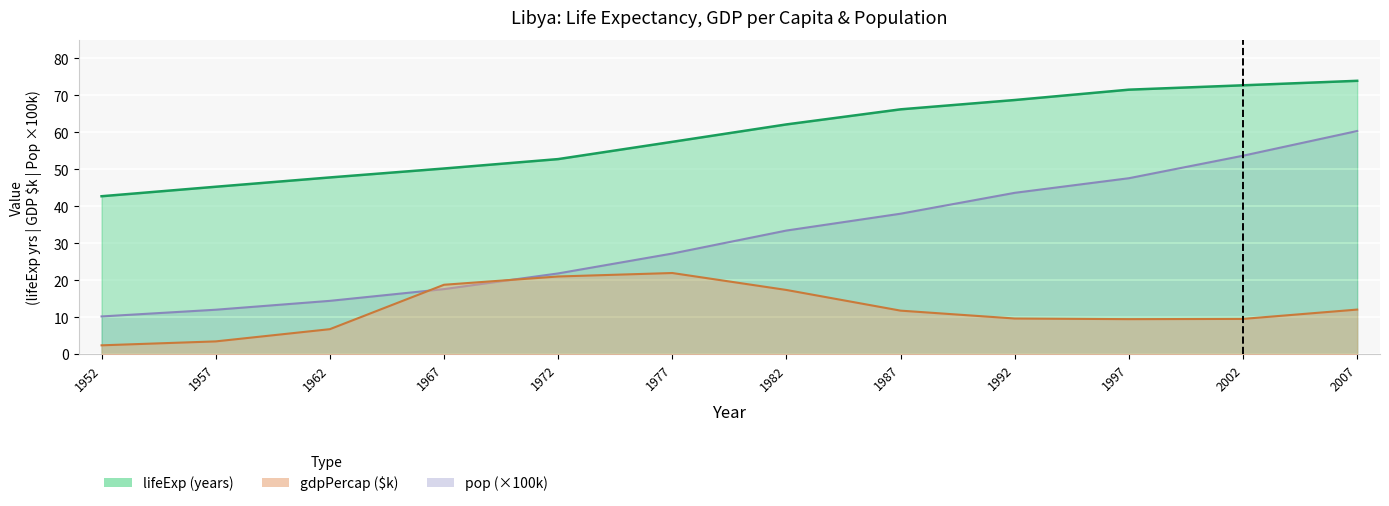

True or false: lifeExp and pop intersect in this chart.

False